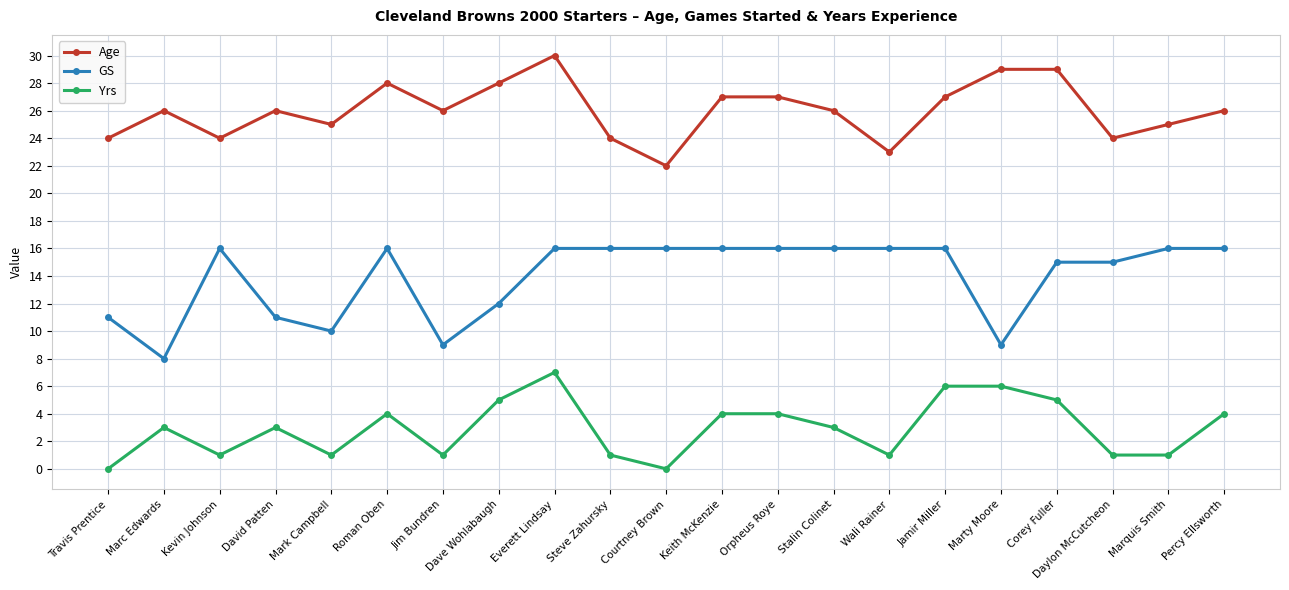

What is the sum of the GS values at Marty Moore and Everett Lindsay?

25